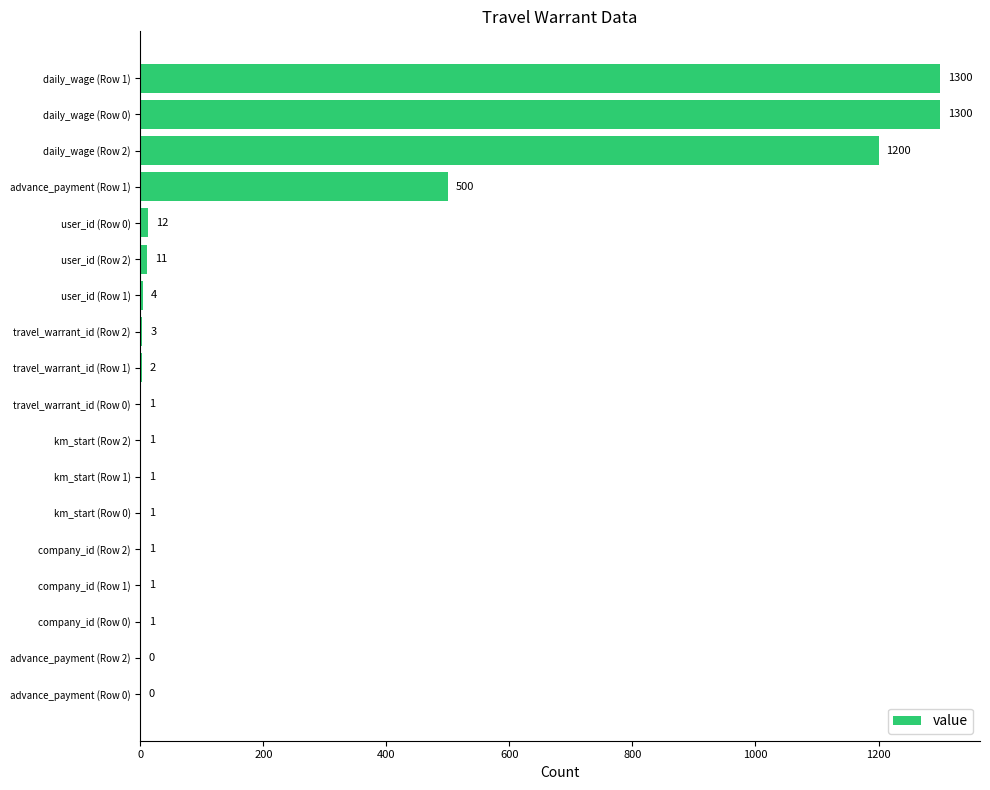

What is the sum of all values?

4339